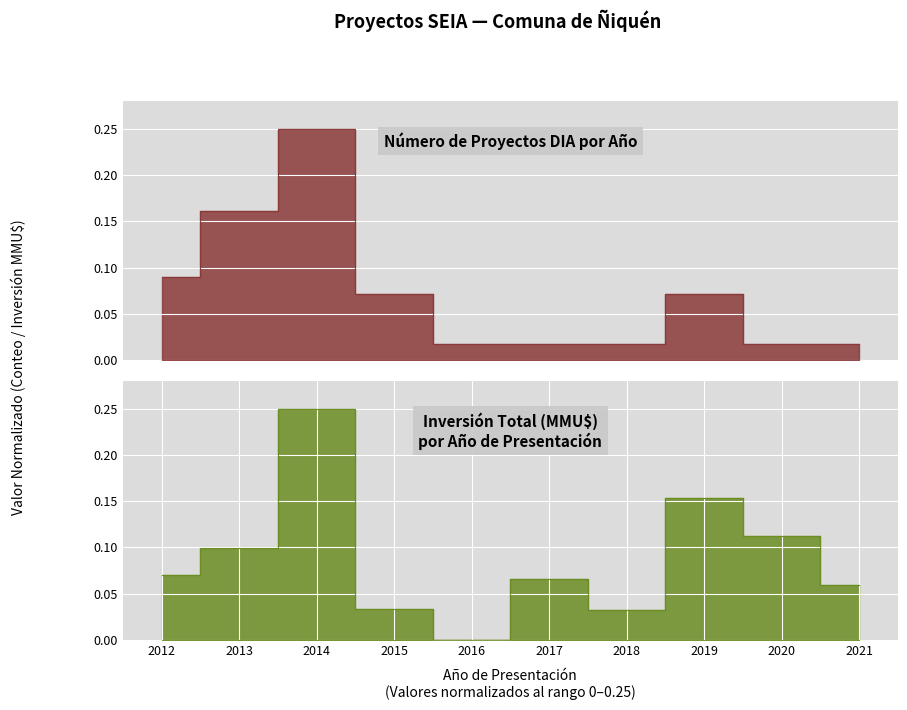

What is the value of the Inversión Total (MMU$) point at the 8th from the left?

0.2